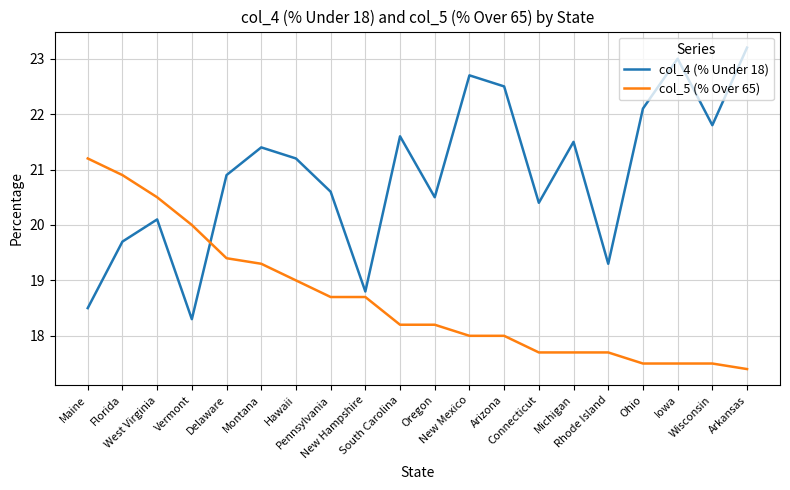

Where do col_5 (% Over 65) and col_4 (% Under 18) first cross each other?

Vermont and Delaware